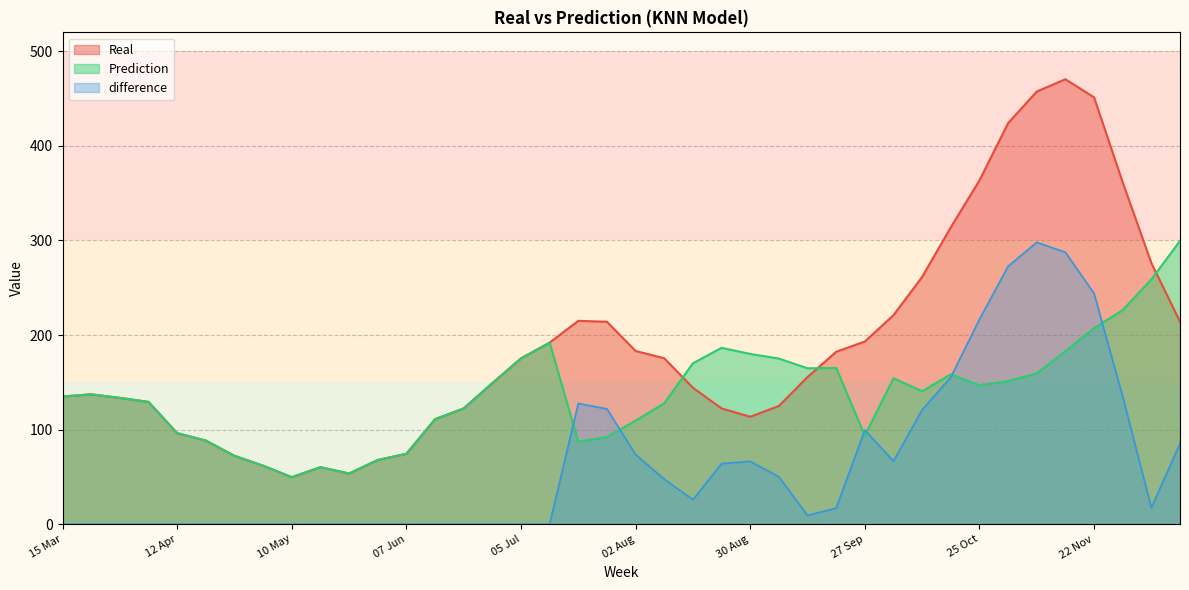

True or false: difference has more than 1 interior local peaks.

True